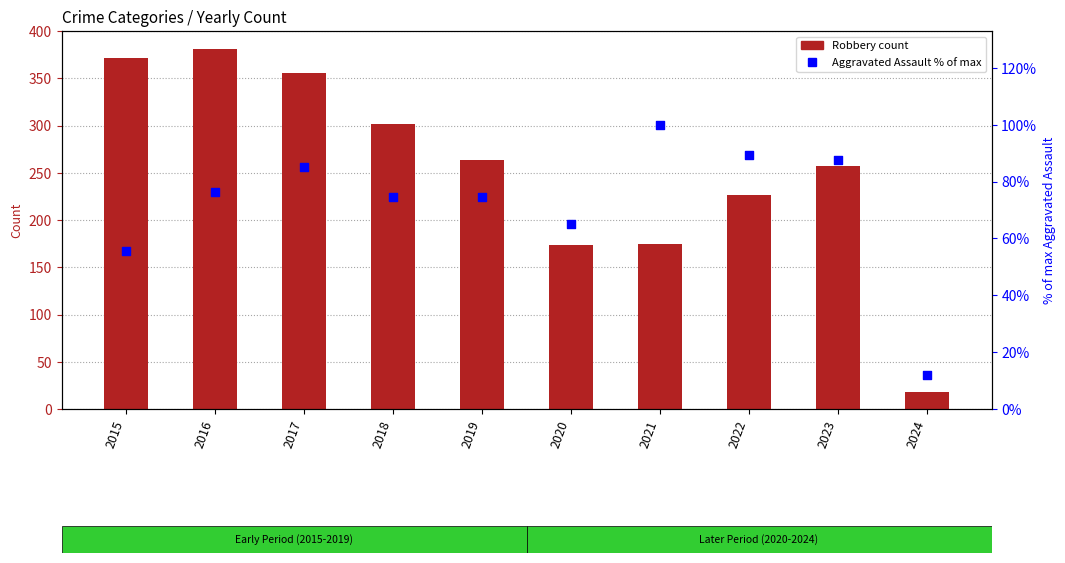

Which series reaches the minimum Y coordinate?

Aggravated Assault (% of max)